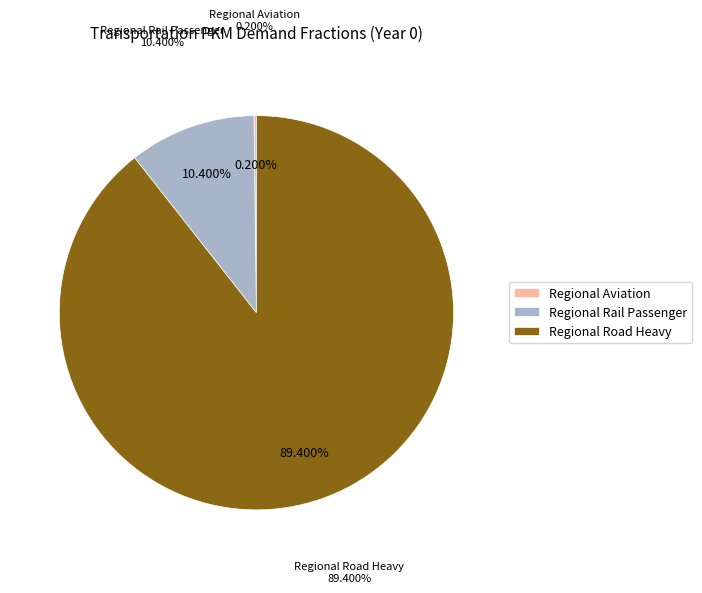

Is there a majority slice in this chart?

Yes